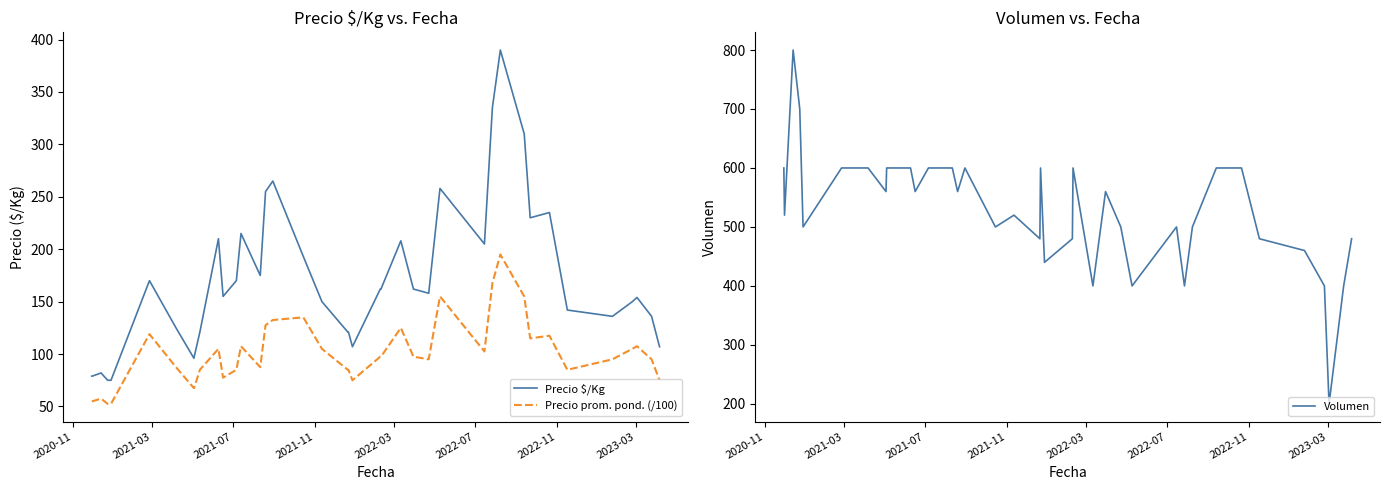

True or false: Precio $/Kg and Precio prom. pond. (/100) intersect in this chart.

False